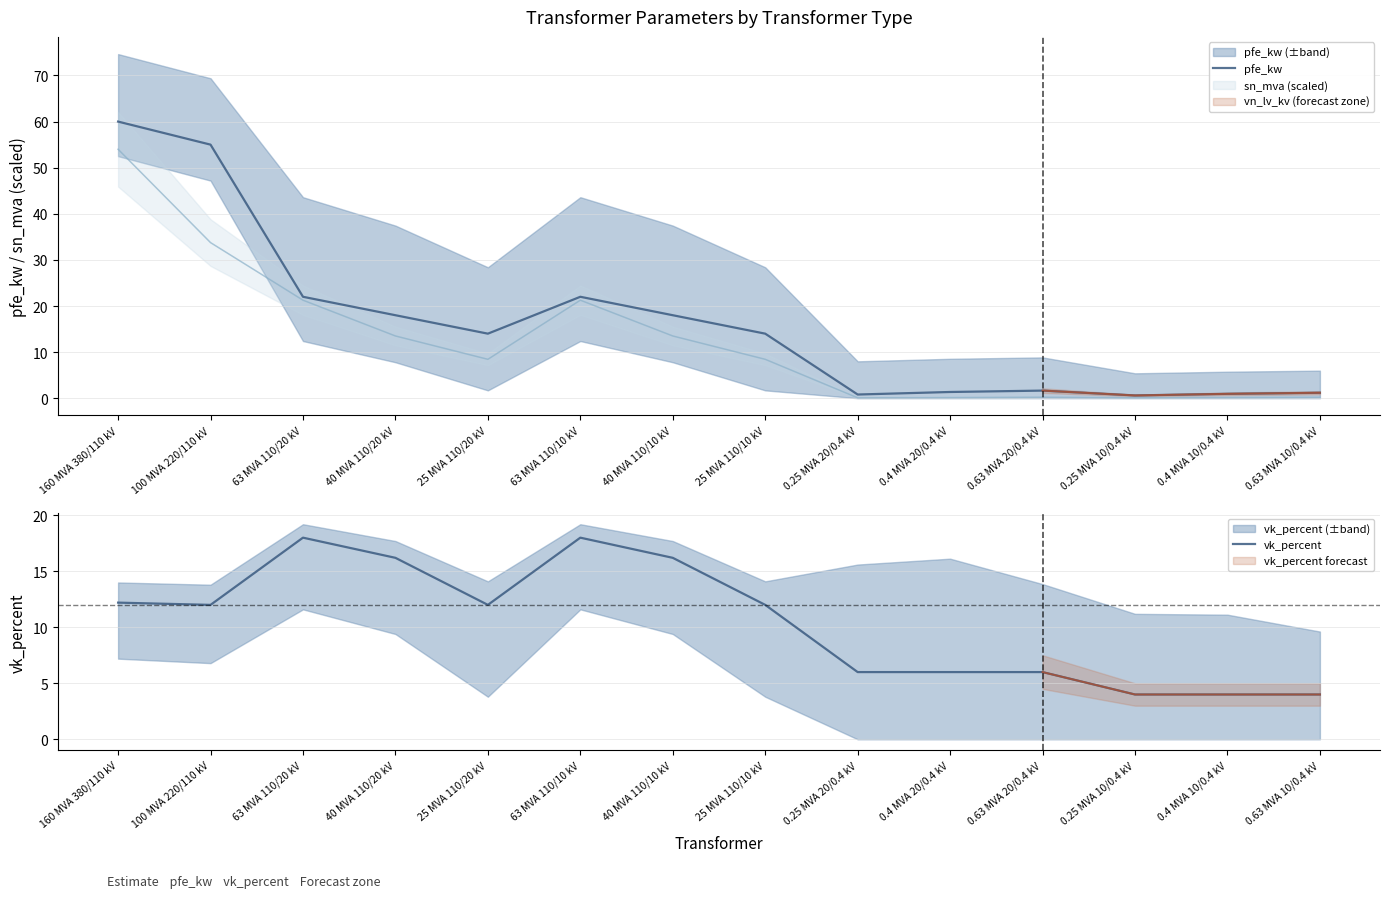

What is the average value of the pfe_kw series?

16.4